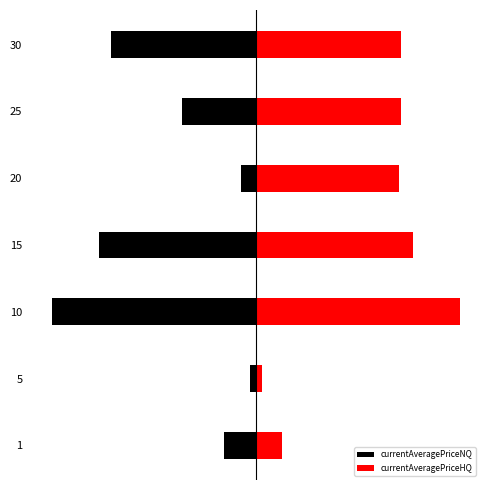

Rank the series by their maximum value, from lowest to highest.

currentAveragePriceNQ, currentAveragePriceHQ